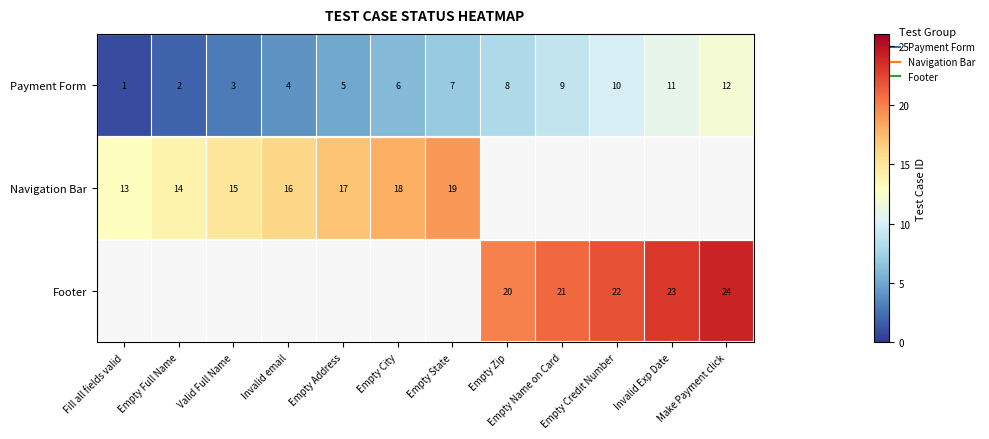

The Footer series shows 40.2 at Make Payment click. True or false?

False